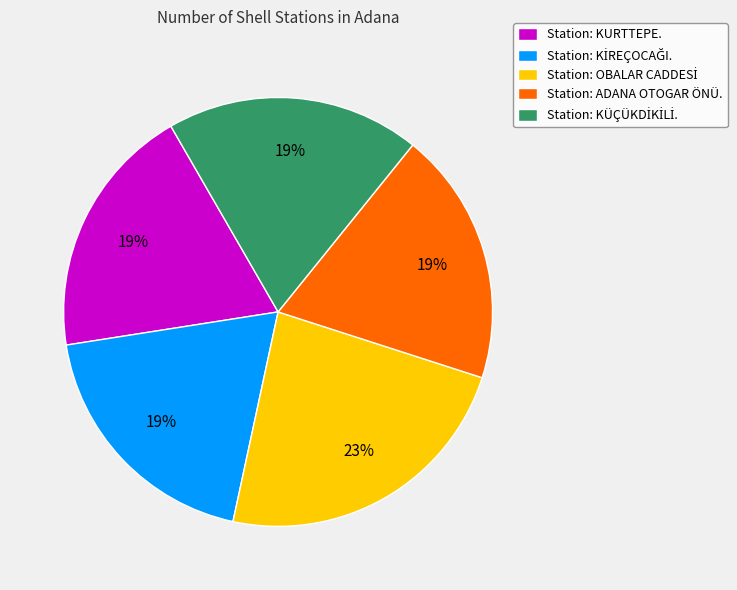

Is there a majority slice in this chart?

No